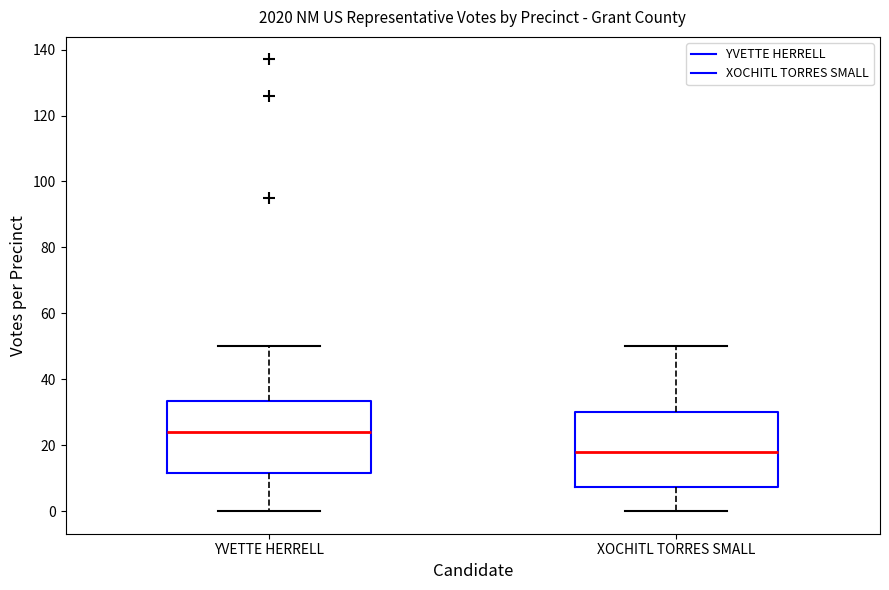

Which box's median line is the lowest?

XOCHITL TORRES SMALL